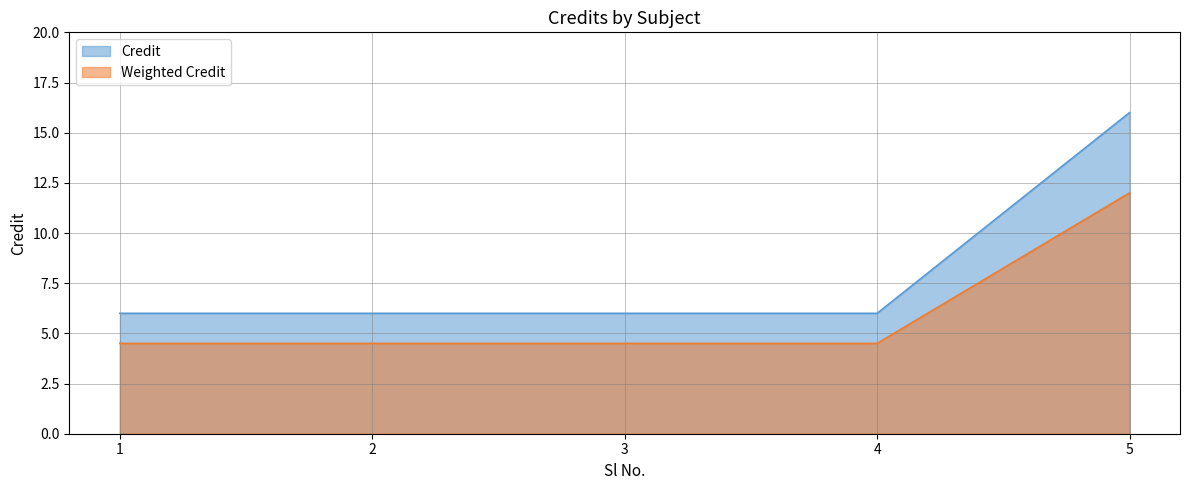

What is the maximum value shown in the chart?

16.0